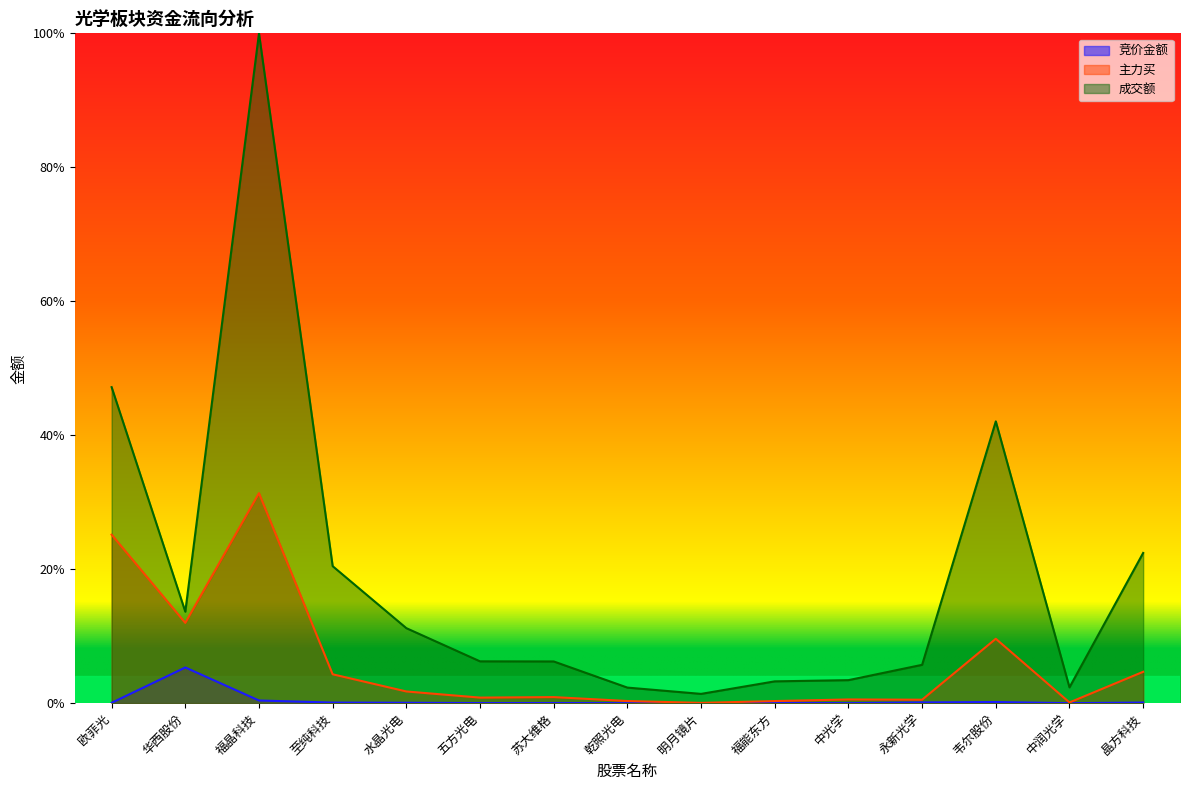

At which label does 主力买 reach its peak?

福晶科技